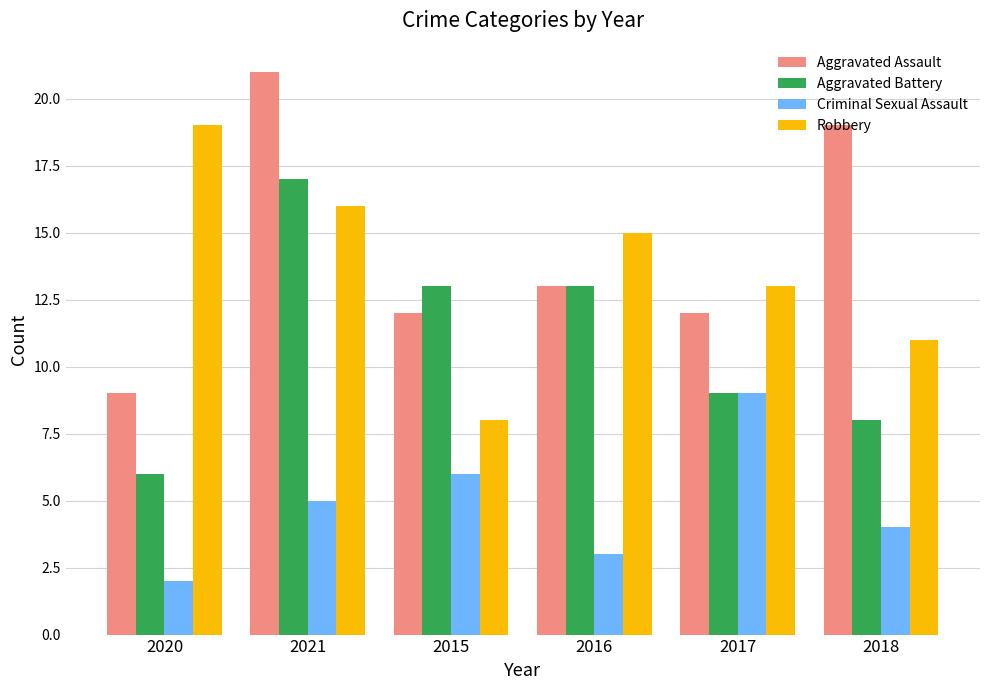

What are all the series names shown in the legend?

Aggravated Assault, Aggravated Battery, Criminal Sexual Assault, Robbery